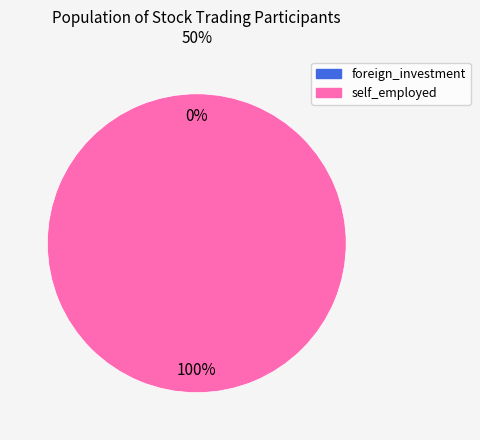

How many segments does this pie chart have?

2